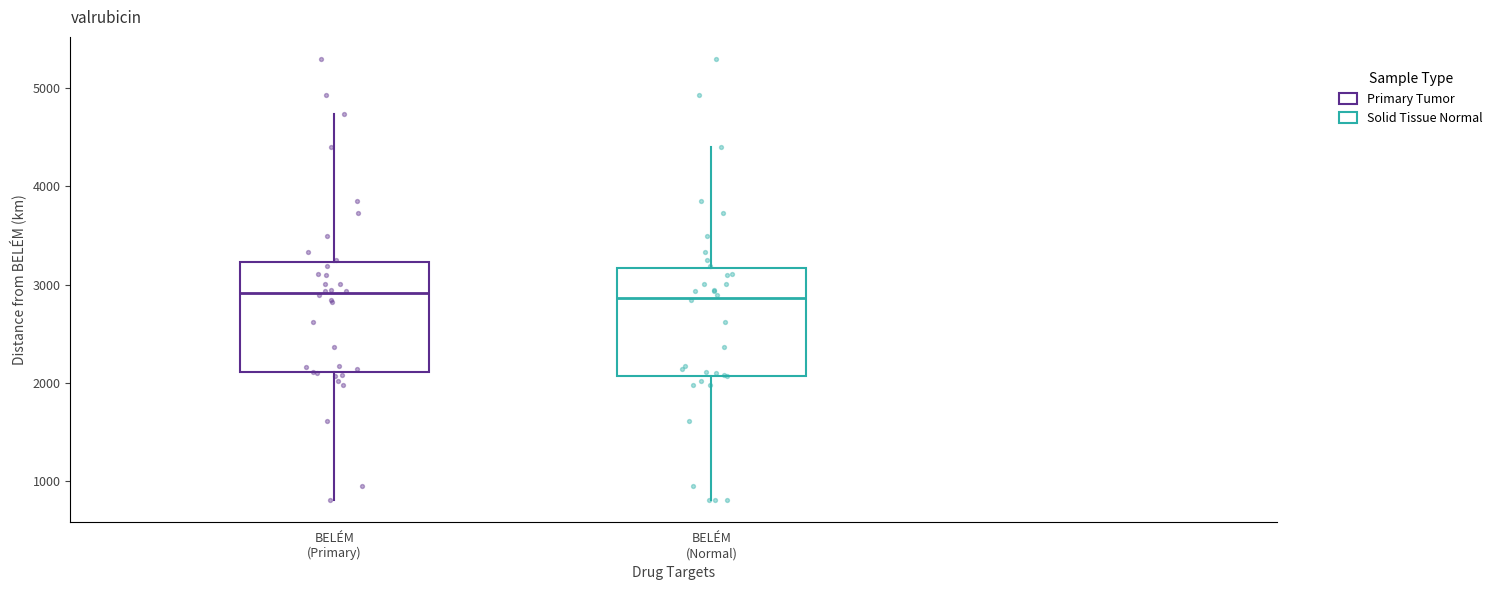

Where does the upper whisker of the box for BELÉM (Normal) end on the y-axis? The values are not printed on the chart, so give them approximately, as read against the axis.

4400